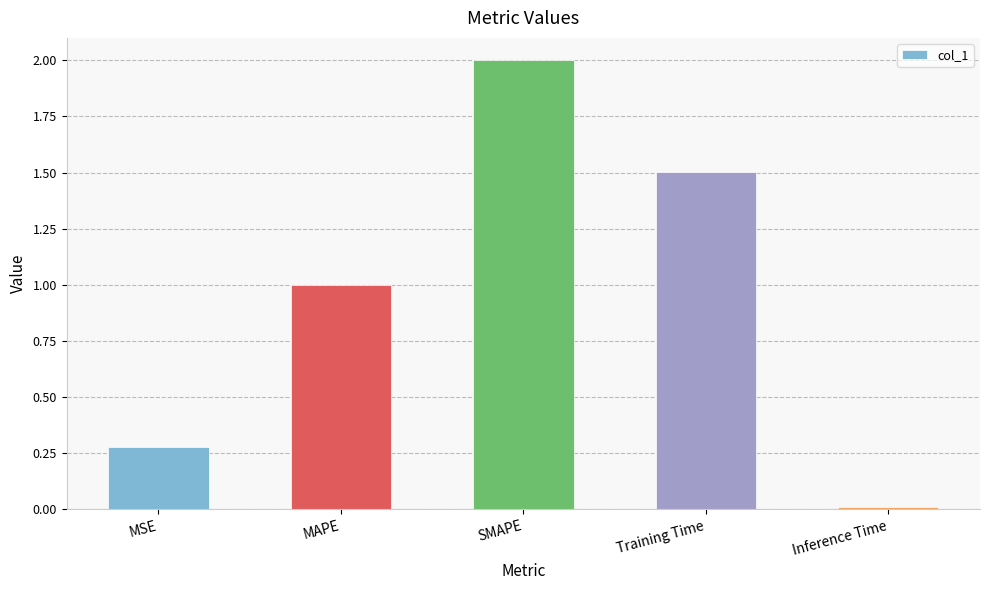

List the labels in order of value, smallest first.

Inference Time, MSE, MAPE, Training Time, SMAPE